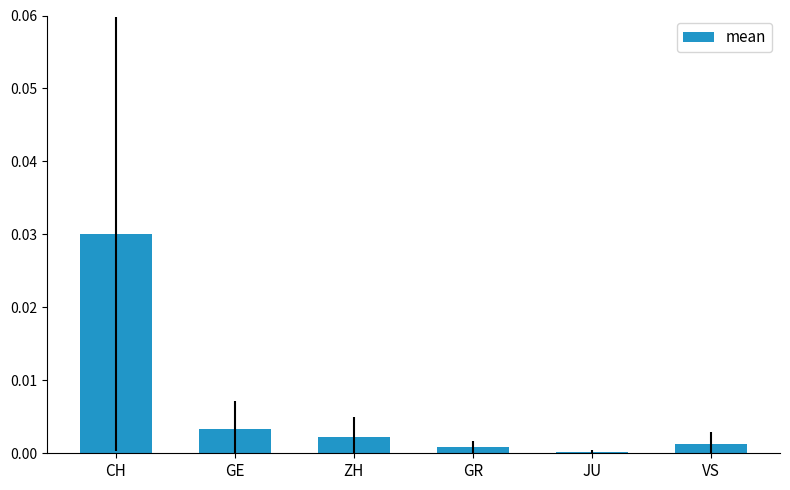

How many bars are there in total?

6